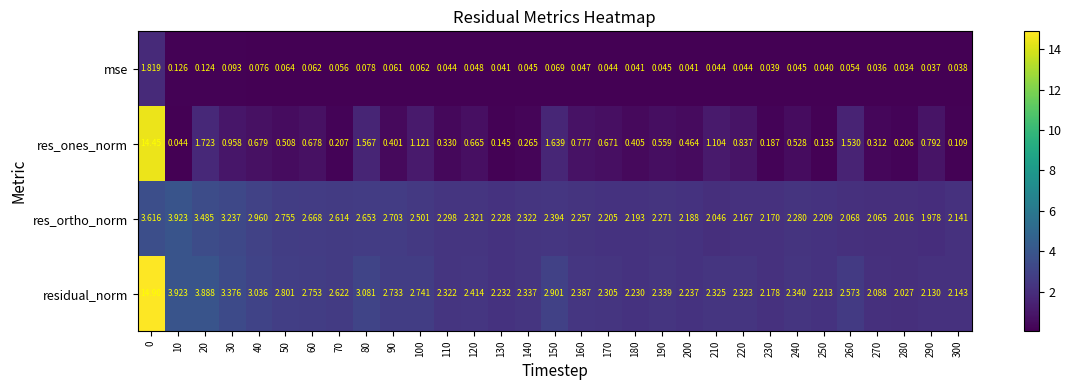

What is the greatest value displayed?

14.9